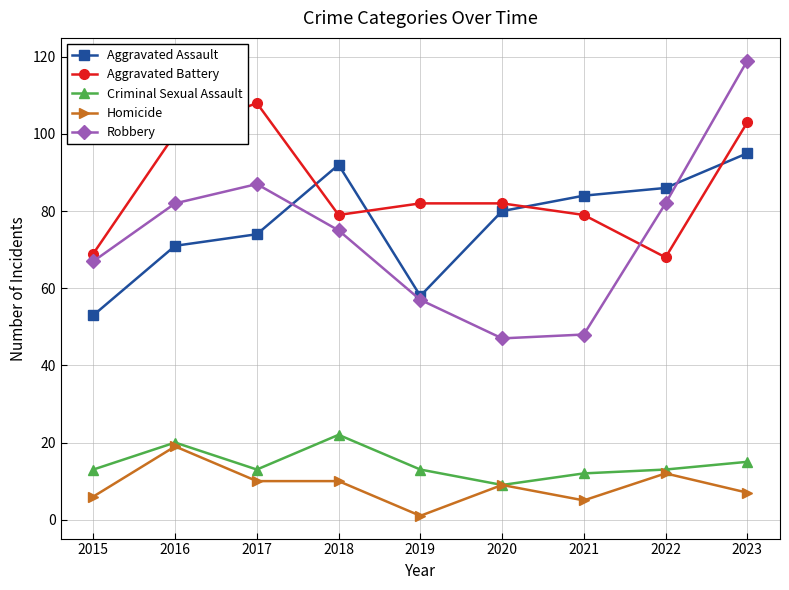

After their last crossing, which series has the higher values: Aggravated Battery or Aggravated Assault?

Aggravated Battery